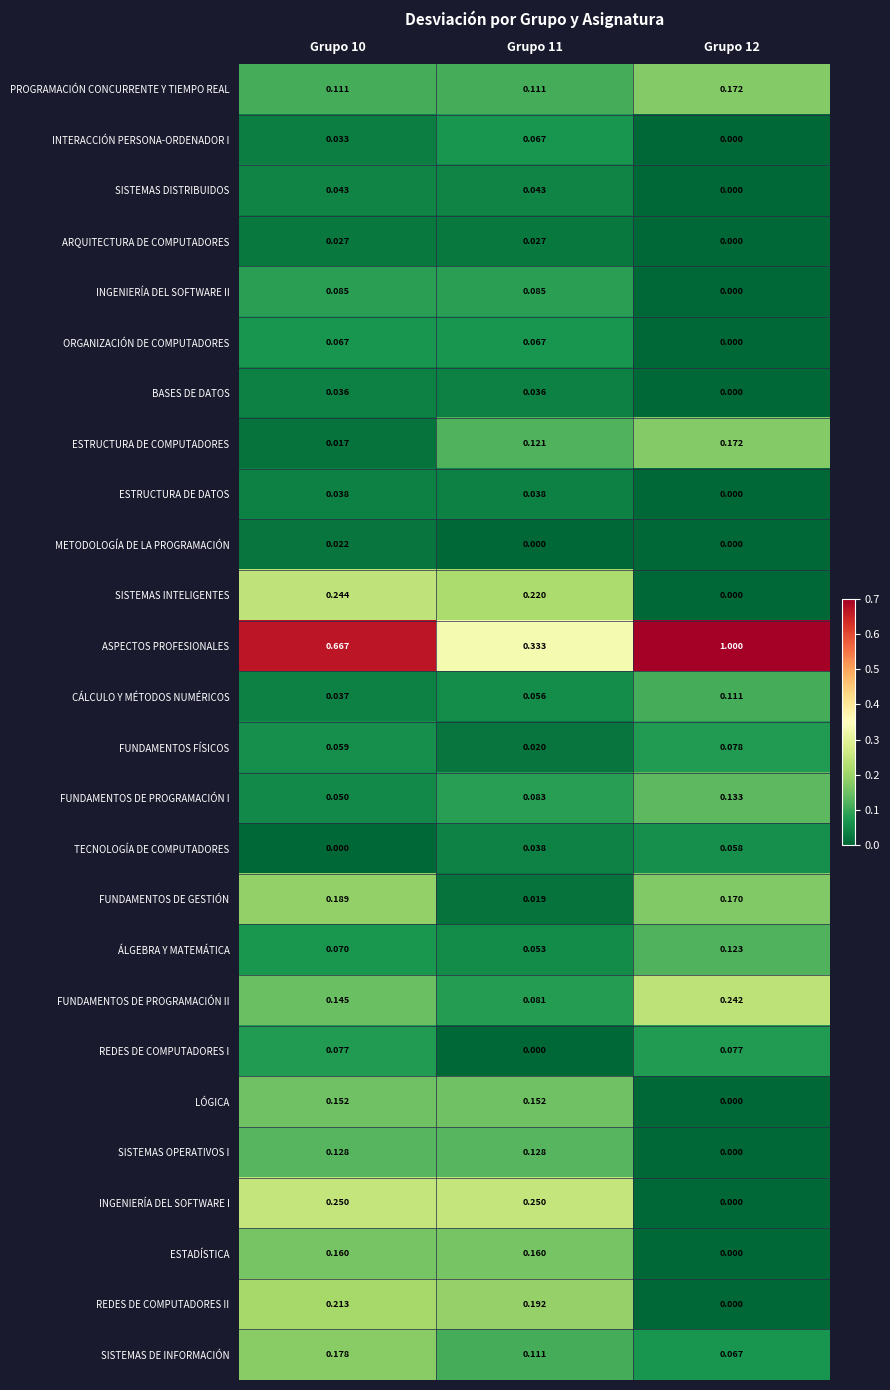

What is the total value across all series at Grupo 10?

3.1